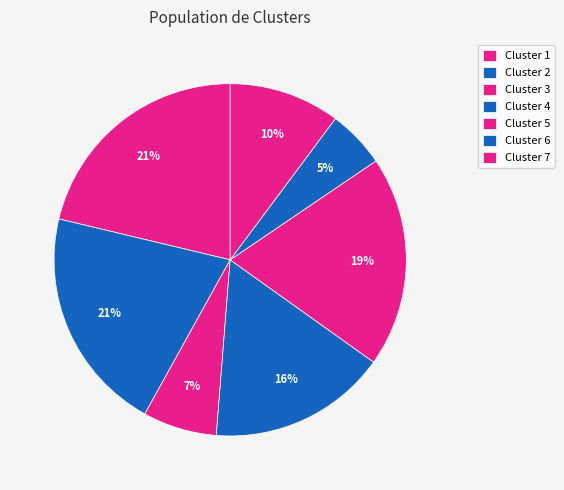

Count the number of slices in the pie.

7